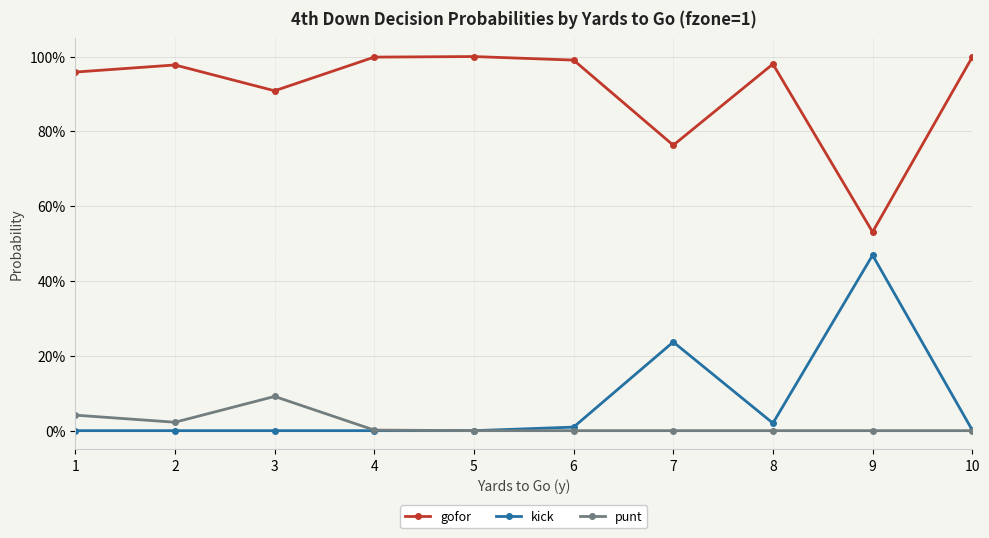

Reading left to right, extract all data points from this chart.

gofor: 1.0	1.0	0.9	1.0	1.0	1.0	0.8	1.0	0.5	1.0
kick: 0.0	0.0	0.0	0.0	0.0	0.0	0.2	0.0	0.5	0.0
punt: 0.0	0.0	0.1	0.0	0.0	0.0	0.0	0.0	0.0	0.0